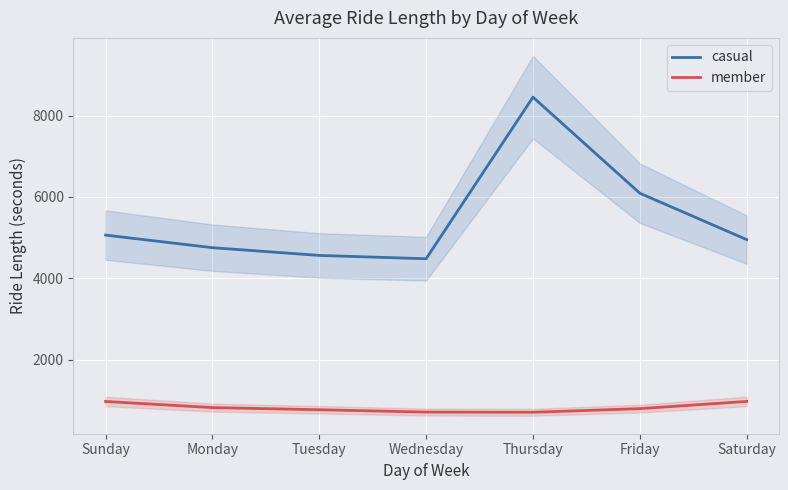

Which series changed the most between Monday and Saturday?

casual